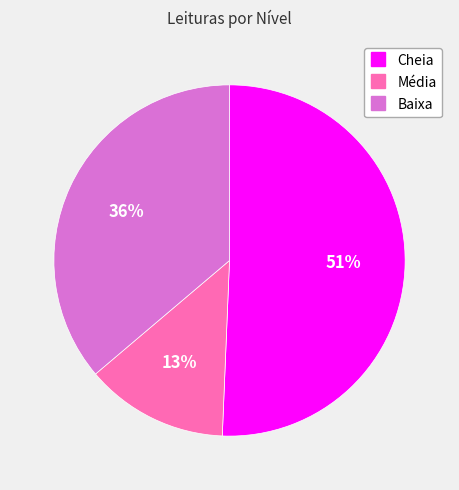

How many slices are in this pie chart?

3